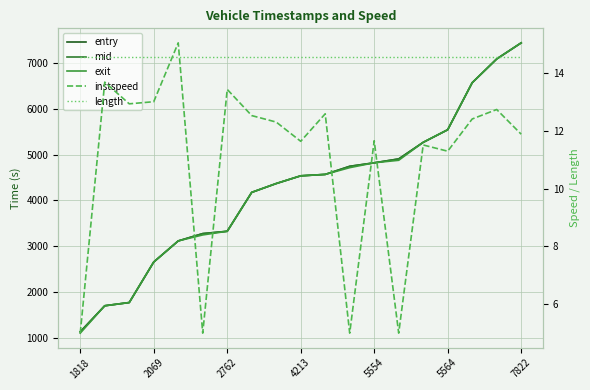

What are all the series names shown in the legend?

entry, mid, exit, instspeed, length